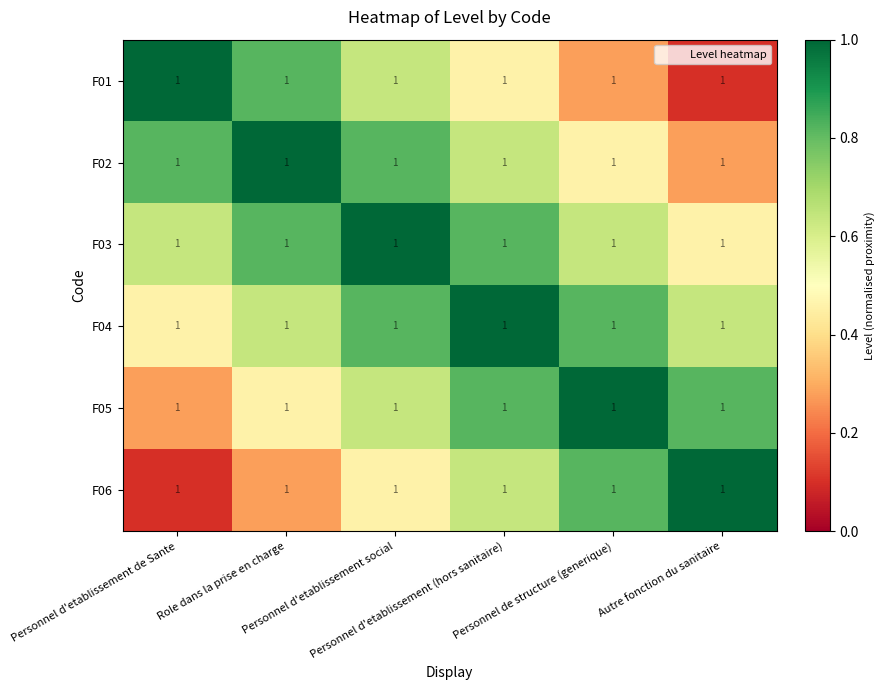

At Personnel d'etablissement (hors sanitaire), list the series in order from largest to smallest.

F04, F03, F05, F02, F06, F01